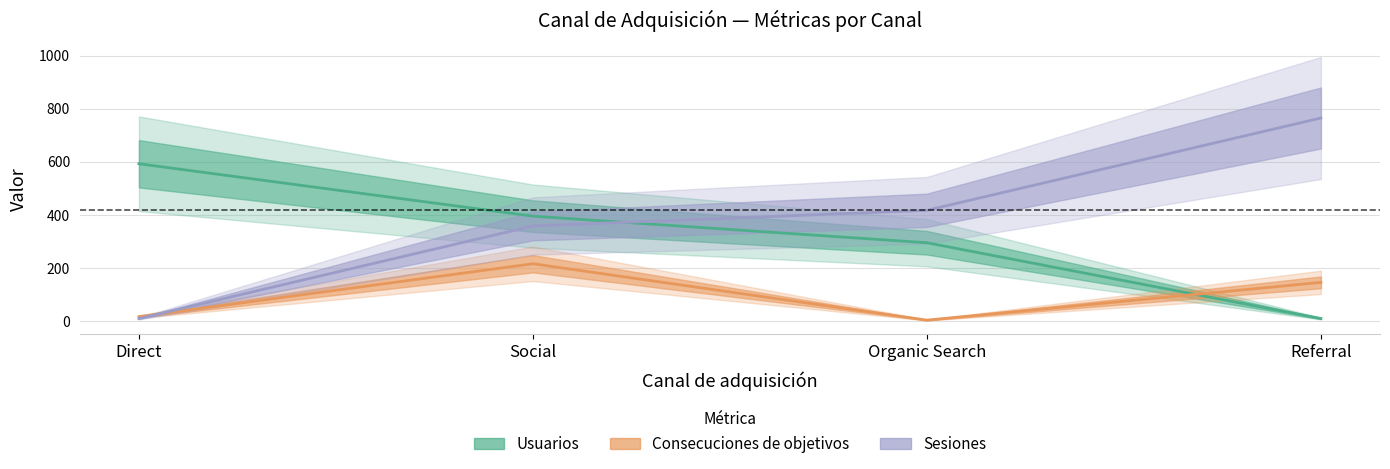

How many values in the Usuarios series are below 396?

2